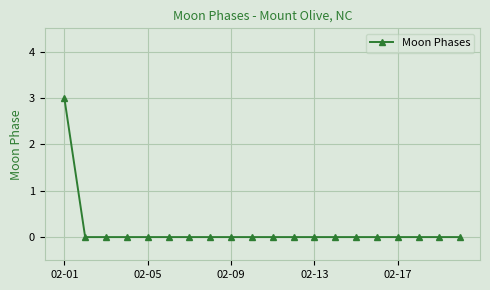

Reading left to right, what are all the values shown in this chart?

3	0	0	0	0	0	0	0	0	0	0	0	0	0	0	0	0	0	0	0